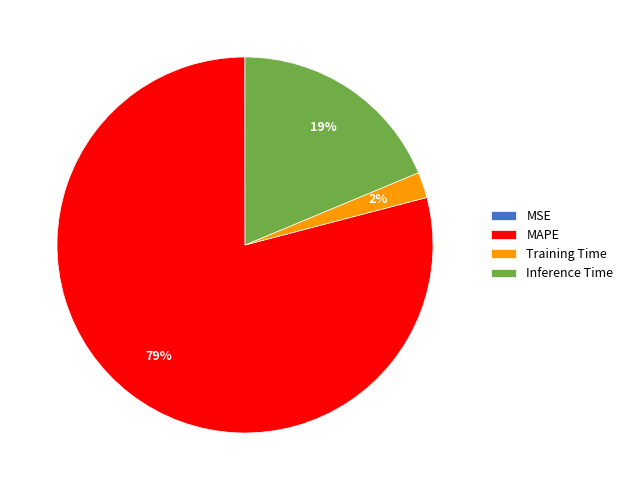

True or false: Inference Time accounts for 26% of the total.

False